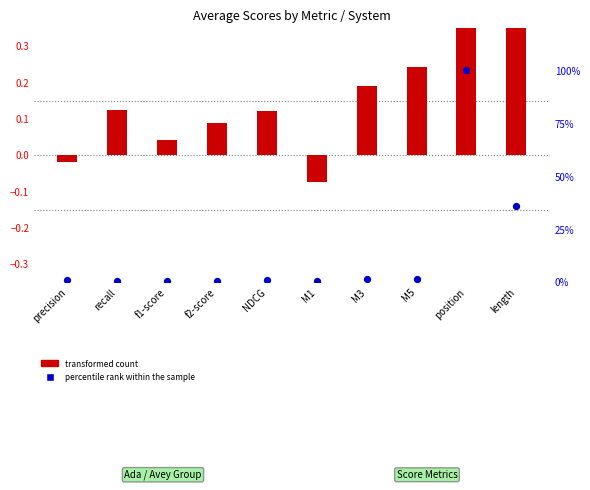

Which series has the largest Y range (max minus min)?

transformed count